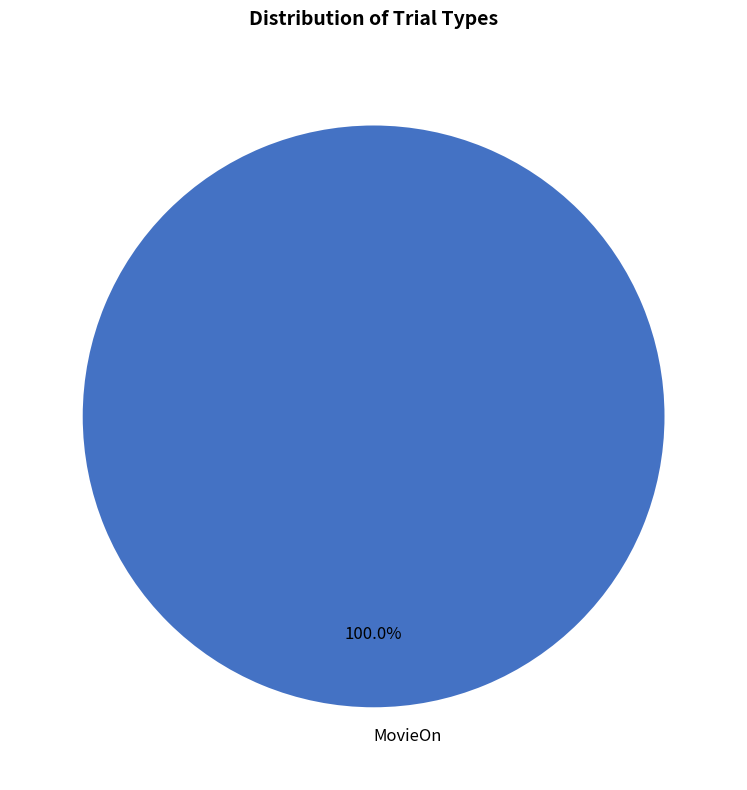

Is MovieOn the majority of the pie?

Yes